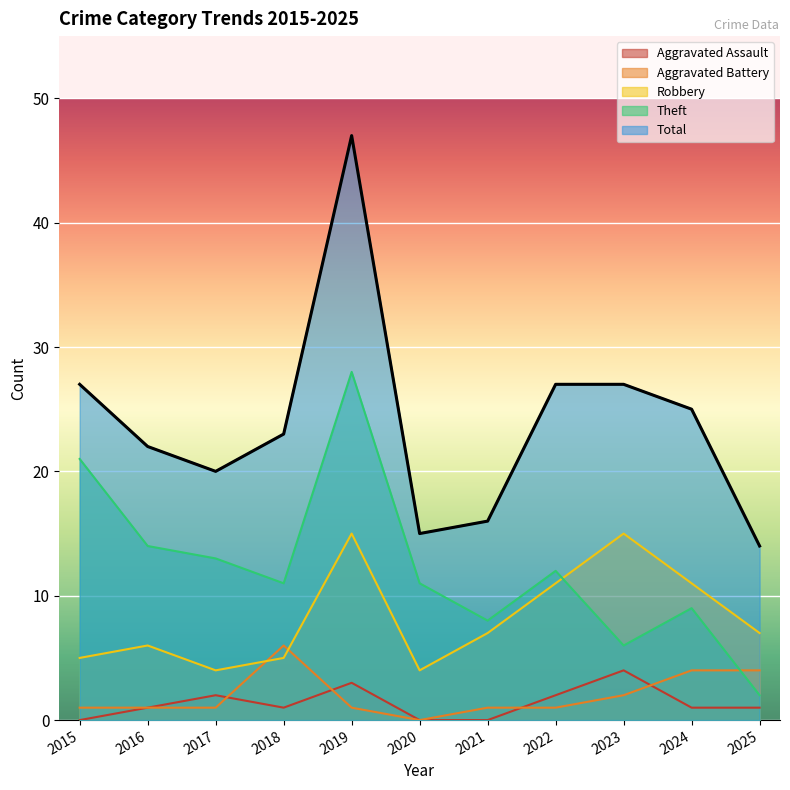

Where is Total nearest to the value 30?

2015